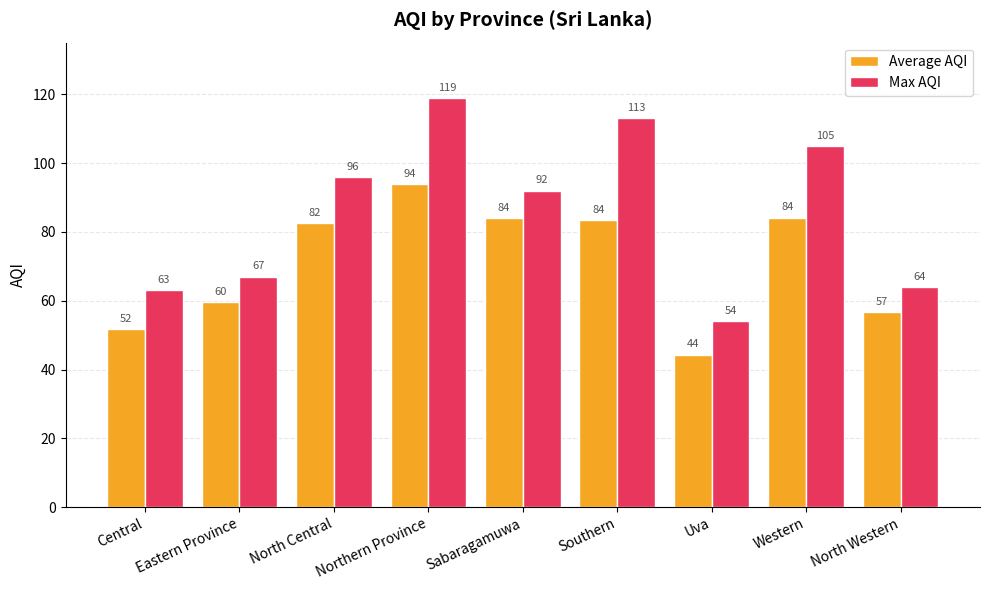

What is the value of the Max AQI bar at the 1st from the left?

63.0